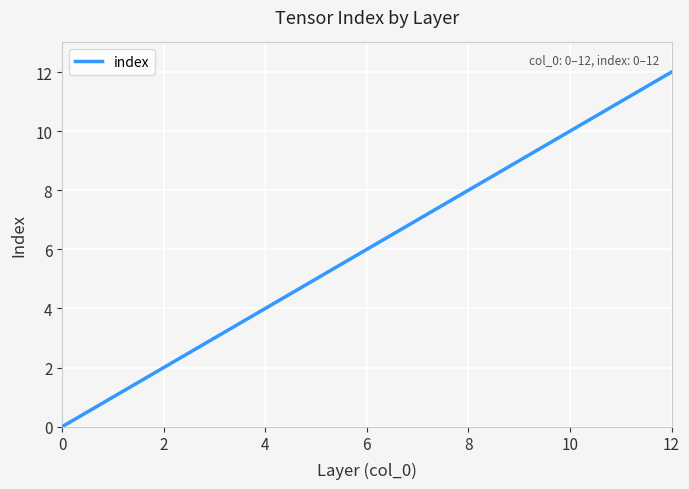

What is the maximum value shown in the chart?

12